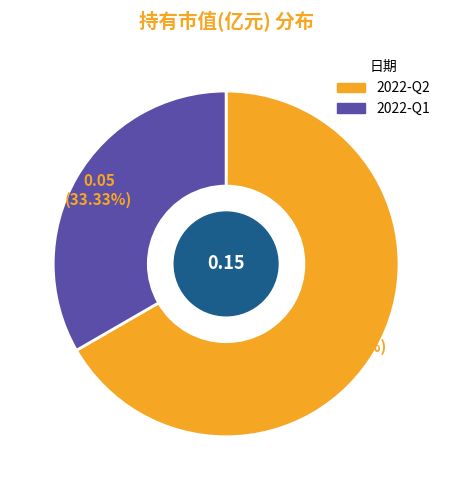

Combined, do 2022-Q1 and 2022-Q2 account for over 50%?

Yes